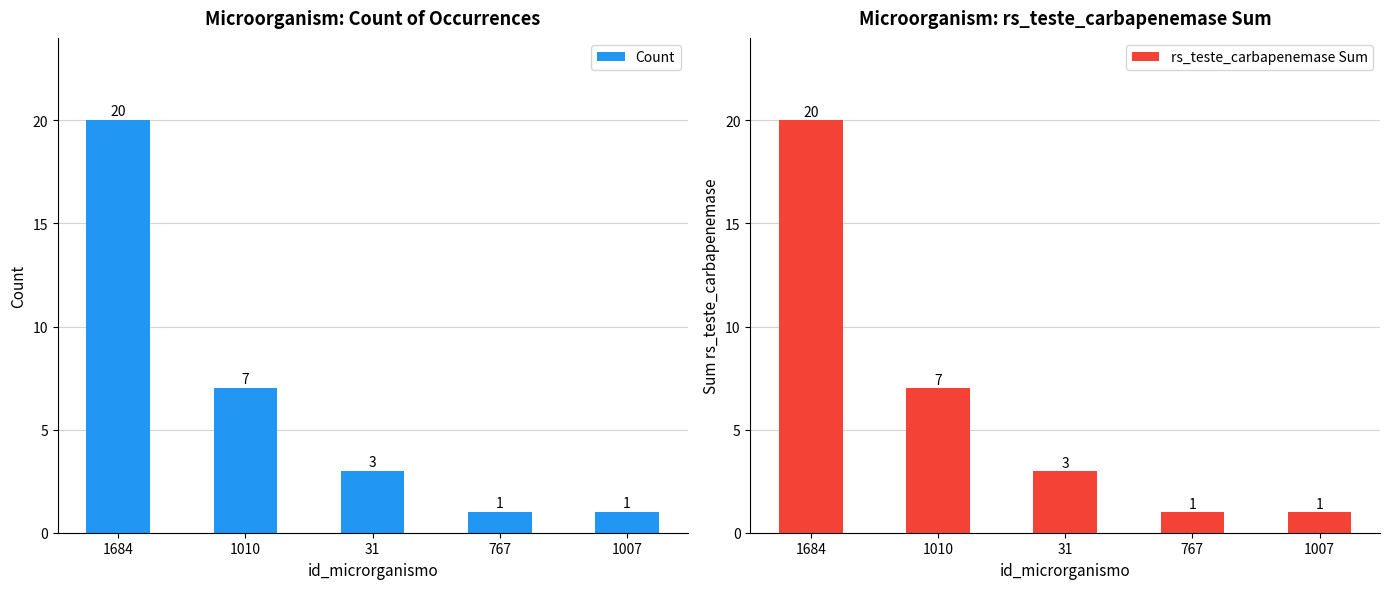

What is the label of the 4th bar from the right?

1010